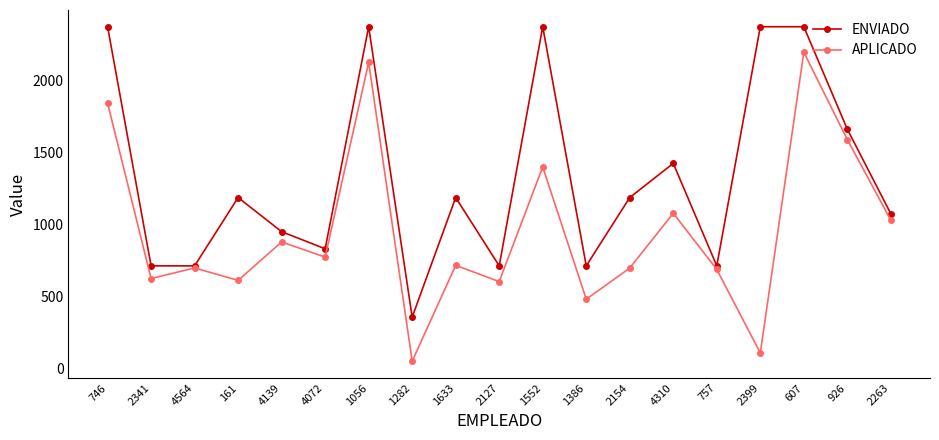

Is the value of ENVIADO at 2154 greater than the value of APLICADO at 1056?

No